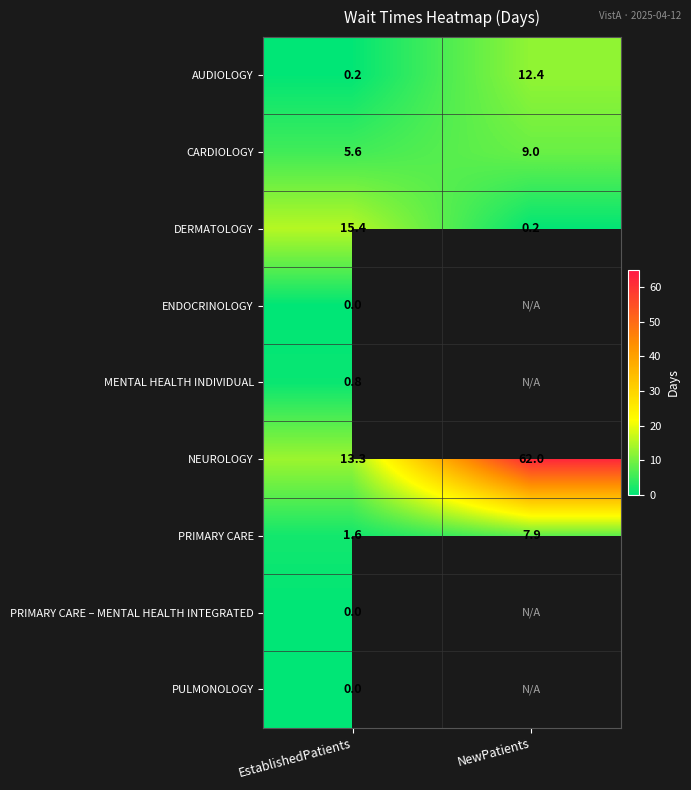

The value of PRIMARY CARE at EstablishedPatients is 2.7. True or false?

False